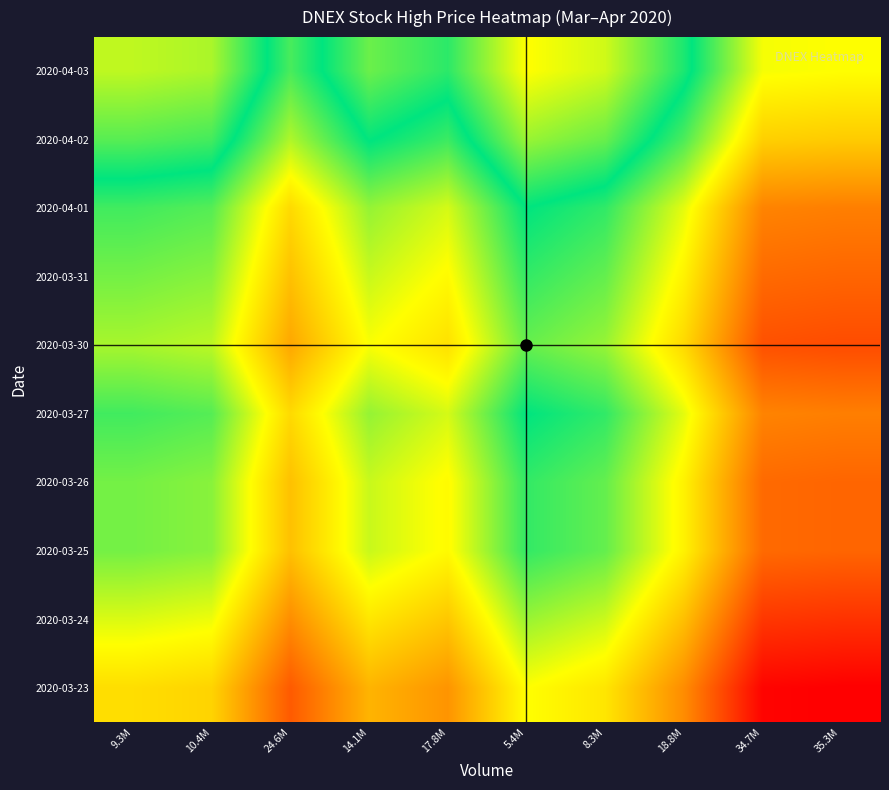

Reading left to right, what are all the values shown in this chart?

2020-03-23: 9.3M=0.4	10.4M=0.4	24.6M=0.2	14.1M=0.4	17.8M=0.3	5.4M=0.5	8.3M=0.5	18.8M=0.3	34.7M=0.0	35.3M=0.0
2020-03-24: 9.3M=0.5	10.4M=0.5	24.6M=0.3	14.1M=0.5	17.8M=0.4	5.4M=0.6	8.3M=0.6	18.8M=0.4	34.7M=0.1	35.3M=0.1
2020-03-25: 9.3M=0.6	10.4M=0.6	24.6M=0.4	14.1M=0.6	17.8M=0.5	5.4M=0.7	8.3M=0.7	18.8M=0.5	34.7M=0.2	35.3M=0.2
2020-03-26: 9.3M=0.6	10.4M=0.6	24.6M=0.4	14.1M=0.6	17.8M=0.5	5.4M=0.7	8.3M=0.7	18.8M=0.5	34.7M=0.2	35.3M=0.2
2020-03-27: 9.3M=0.7	10.4M=0.7	24.6M=0.4	14.1M=0.6	17.8M=0.5	5.4M=0.8	8.3M=0.7	18.8M=0.5	34.7M=0.3	35.3M=0.2
2020-03-30: 9.3M=0.6	10.4M=0.6	24.6M=0.3	14.1M=0.5	17.8M=0.4	5.4M=0.7	8.3M=0.6	18.8M=0.4	34.7M=0.2	35.3M=0.2
2020-03-31: 9.3M=0.6	10.4M=0.6	24.6M=0.4	14.1M=0.6	17.8M=0.5	5.4M=0.7	8.3M=0.7	18.8M=0.5	34.7M=0.2	35.3M=0.2
2020-04-01: 9.3M=0.7	10.4M=0.7	24.6M=0.4	14.1M=0.6	17.8M=0.5	5.4M=0.8	8.3M=0.7	18.8M=0.5	34.7M=0.3	35.3M=0.2
2020-04-02: 9.3M=0.8	10.4M=0.8	24.6M=0.6	14.1M=0.8	17.8M=0.7	5.4M=0.9	8.3M=0.9	18.8M=0.7	34.7M=0.4	35.3M=0.4
2020-04-03: 9.3M=0.9	10.4M=0.9	24.6M=0.7	14.1M=0.9	17.8M=0.8	5.4M=1.0	8.3M=1.0	18.8M=0.8	34.7M=0.5	35.3M=0.5